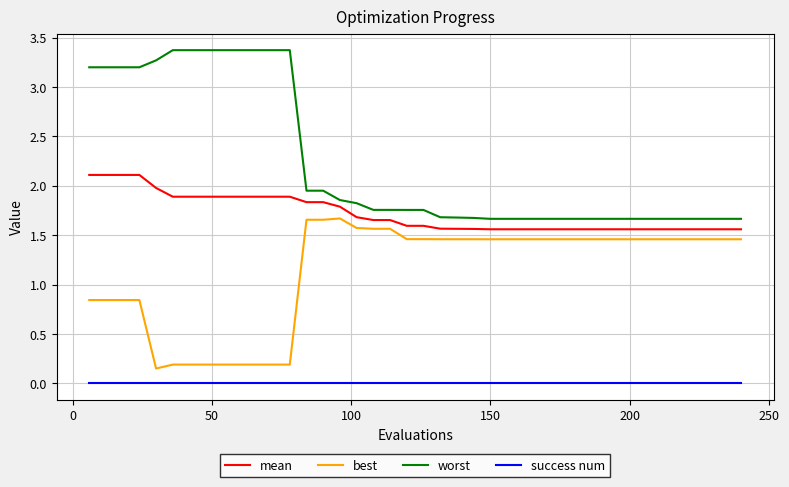

Rank the series by their average value, from lowest to highest.

success num, best, mean, worst